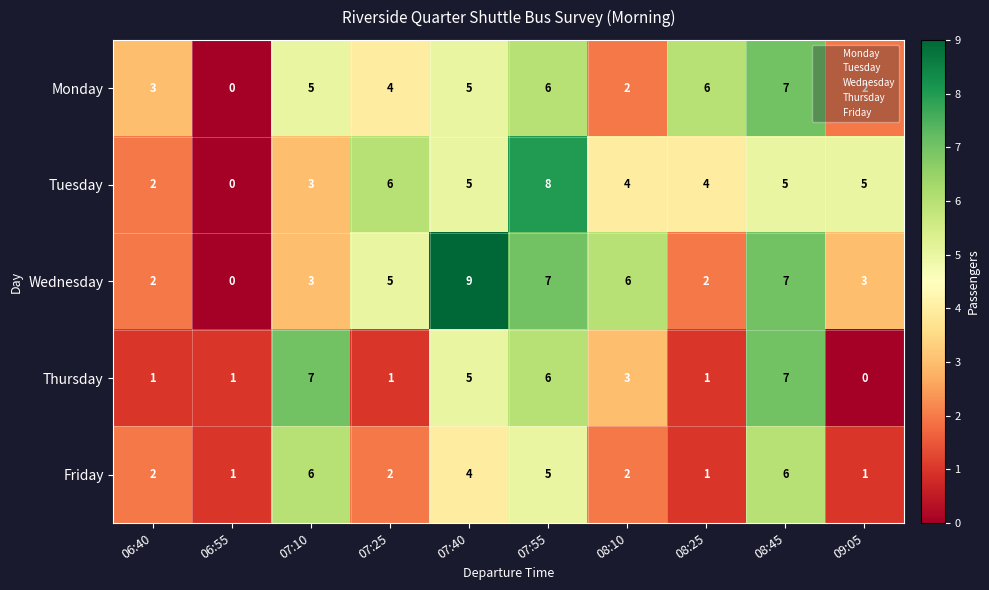

What is the difference between the second highest and minimum values in the Tuesday series?

6